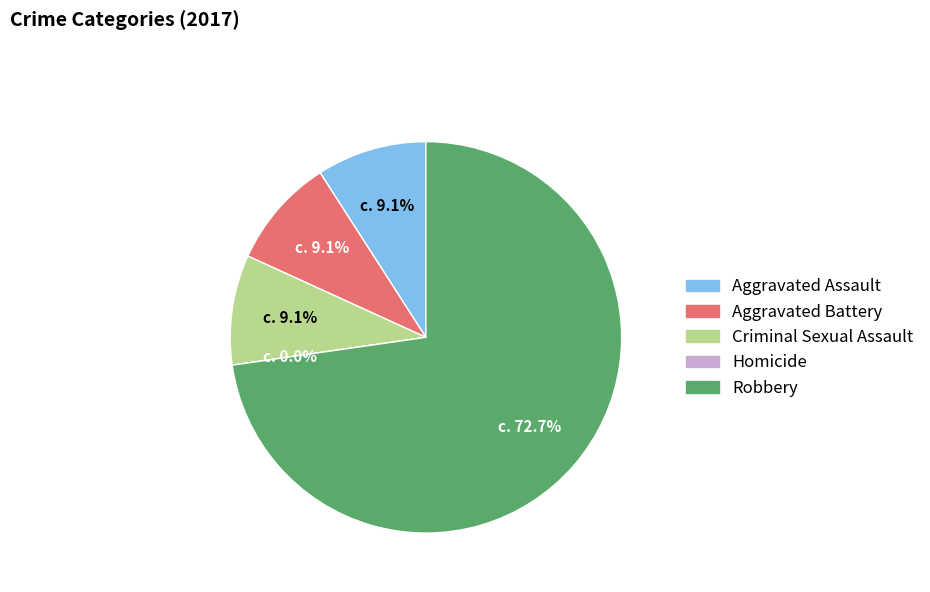

The Homicide slice represents 1% of the pie. True or false?

False